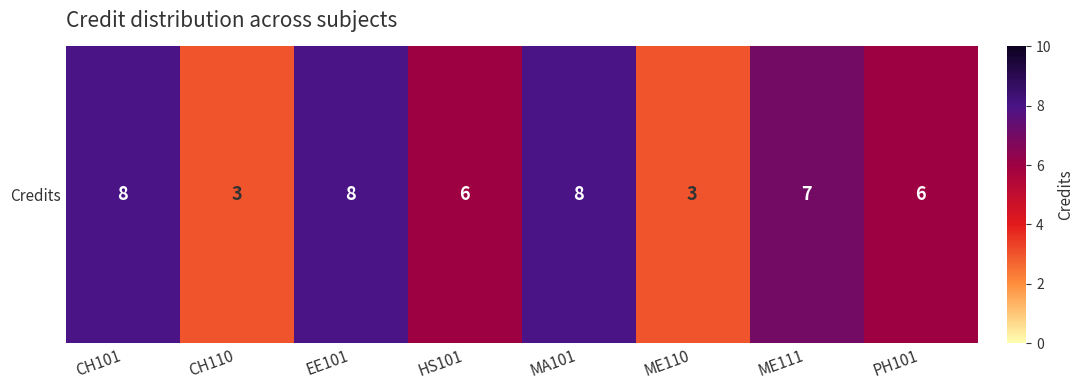

Reading left to right, list all the values displayed in this chart.

CH101=8	CH110=3	EE101=8	HS101=6	MA101=8	ME110=3	ME111=7	PH101=6